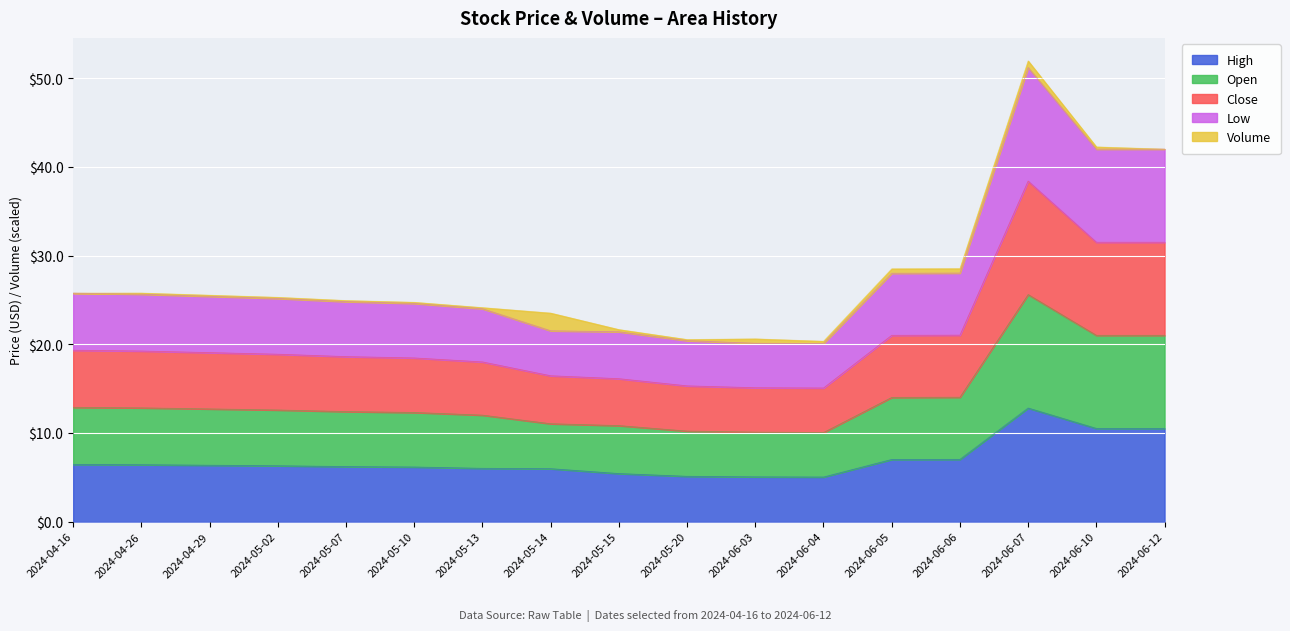

The High series shows 4.4 at 2024-04-29. True or false?

False